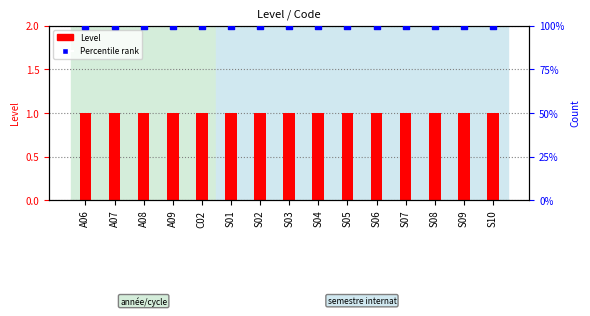

Is the value of Level at S04 greater than the value of Percentile rank at S01?

No